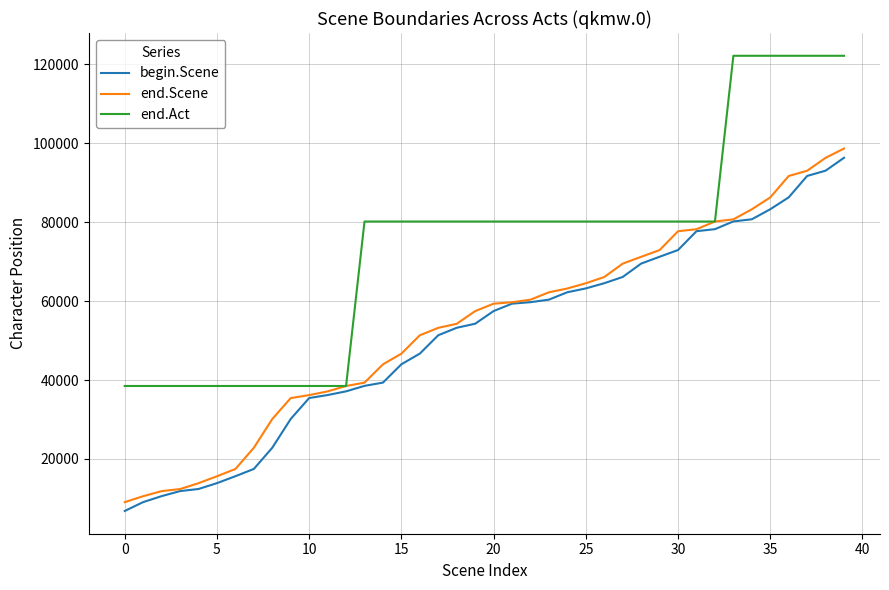

How many end.Act values are between 38486 and 80180?

33